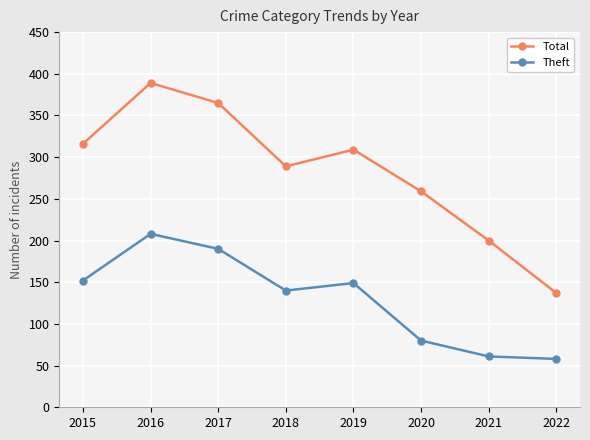

At 2017, list the series in order from largest to smallest.

Total, Theft